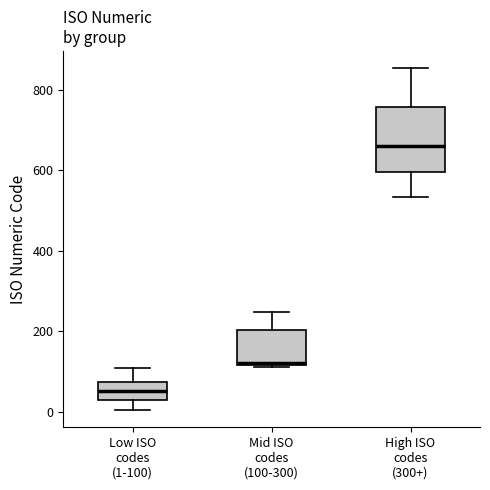

Comparing the boxes themselves (not the whiskers), which one is the tallest?

High ISO codes (300+)